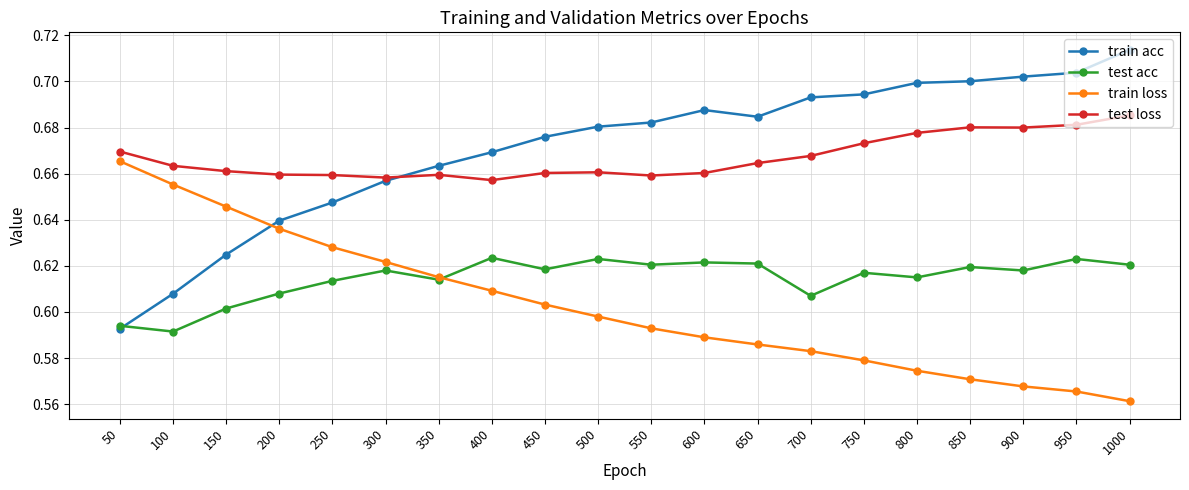

The train acc series shows 0.7 at 400. True or false?

True